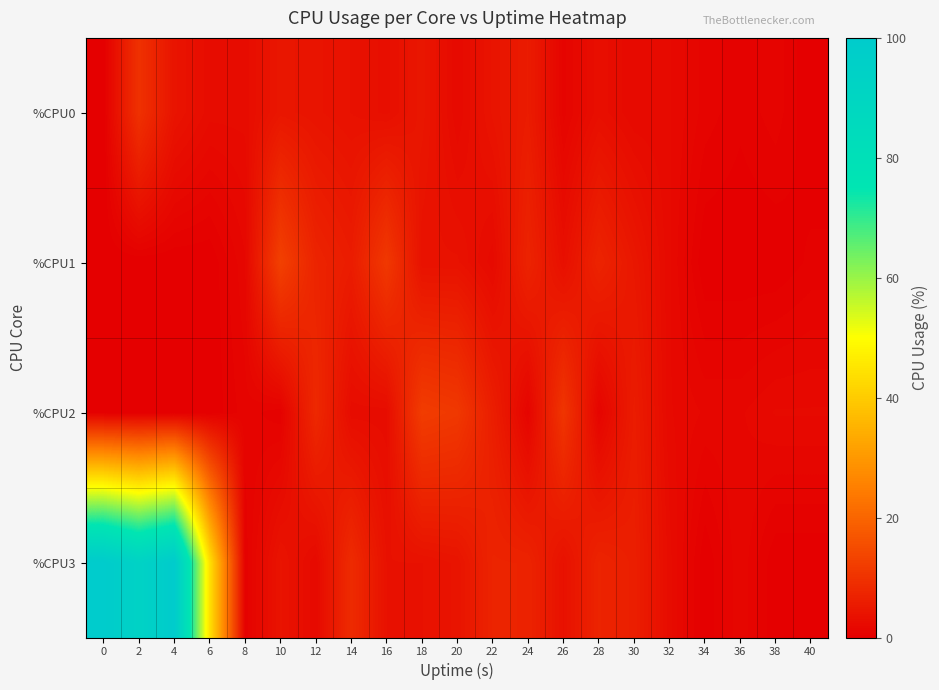

What is the maximum value shown in the chart?

100.0